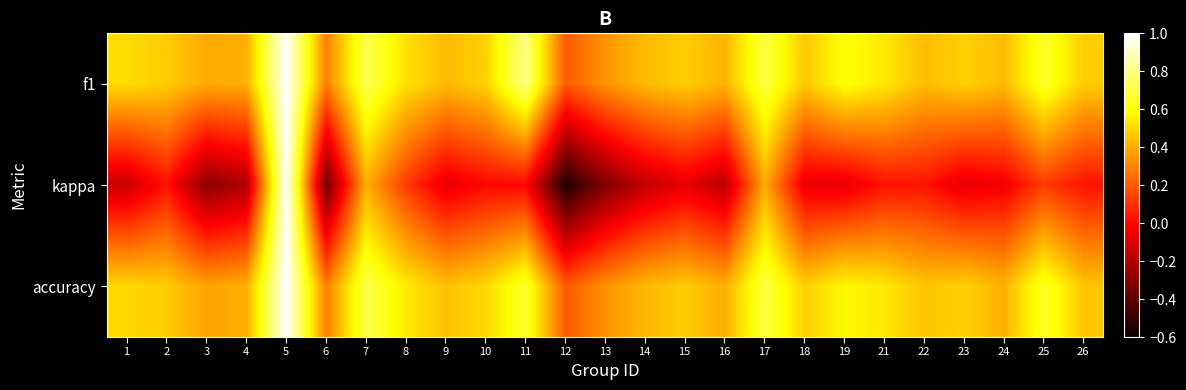

Reading left to right, list all the values displayed in this chart.

f1: 1=0.5	2=0.5	3=0.4	4=0.4	5=1.0	6=0.3	7=0.7	8=0.5	9=0.4	10=0.5	11=0.8	12=0.2	13=0.3	14=0.4	15=0.5	16=0.4	17=0.7	18=0.5	19=0.6	21=0.5	22=0.4	23=0.5	24=0.4	25=0.7	26=0.5
kappa: 1=-0.1	2=0.0	3=-0.3	4=-0.2	5=1.0	6=-0.4	7=0.4	8=0.1	9=-0.1	10=0.0	11=0.0	12=-0.5	13=-0.3	14=-0.2	15=-0.1	16=-0.2	17=0.4	18=-0.1	19=-0.1	21=0.0	22=0.0	23=-0.1	24=-0.0	25=0.1	26=0.0
accuracy: 1=0.5	2=0.5	3=0.4	4=0.4	5=1.0	6=0.3	7=0.7	8=0.5	9=0.4	10=0.5	11=0.7	12=0.2	13=0.3	14=0.4	15=0.5	16=0.4	17=0.7	18=0.5	19=0.6	21=0.5	22=0.5	23=0.5	24=0.4	25=0.7	26=0.5